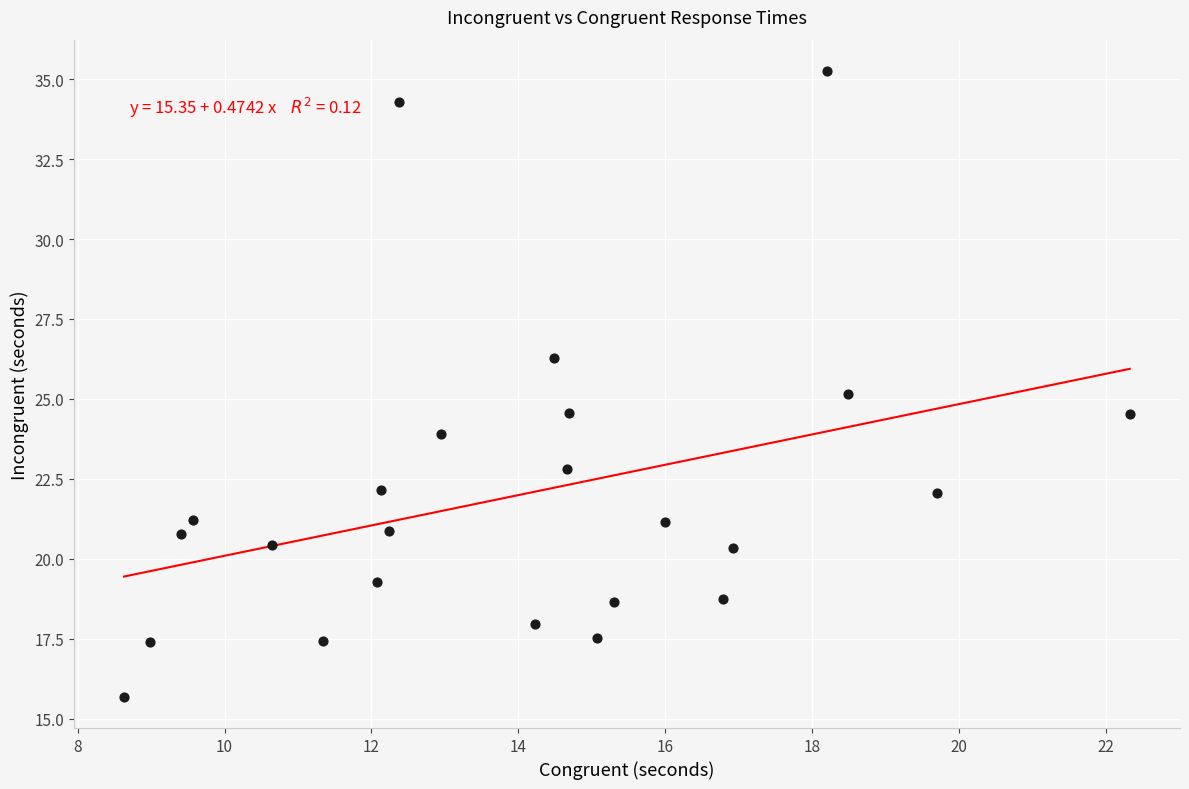

What is the range of Y values (max minus min)?

19.6